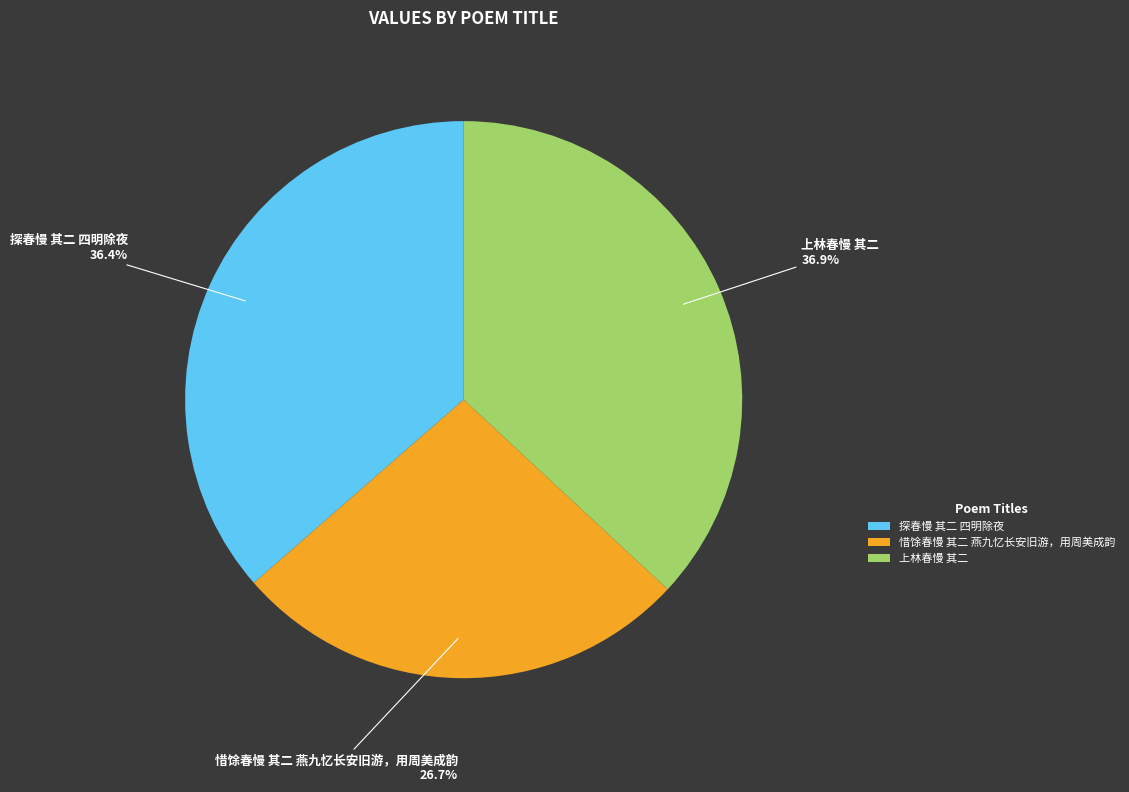

Is 惜馀春慢 其二 燕九忆长安旧游，用周美成韵 the majority of the pie?

No